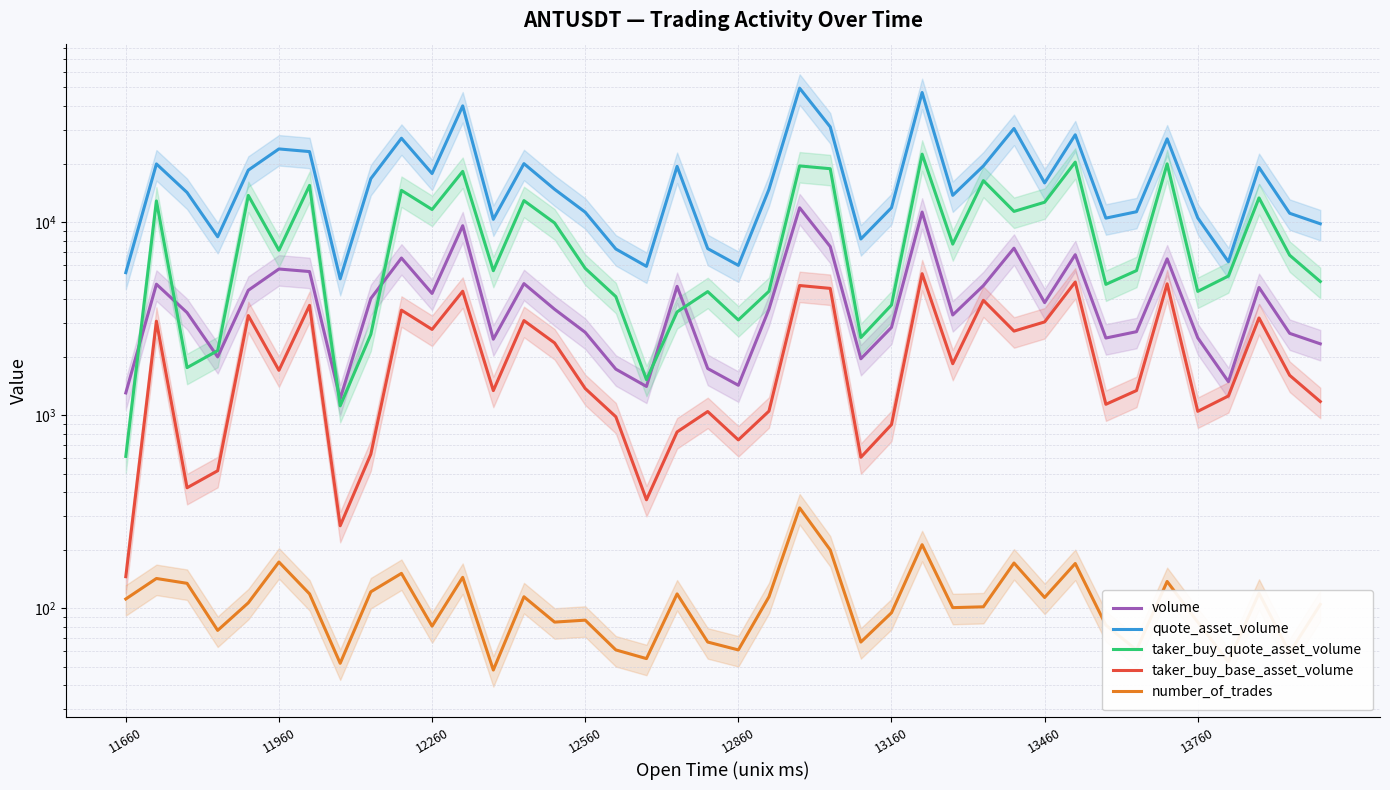

Is it true that taker_buy_base_asset_volume equals 6589.3 at 31?

False